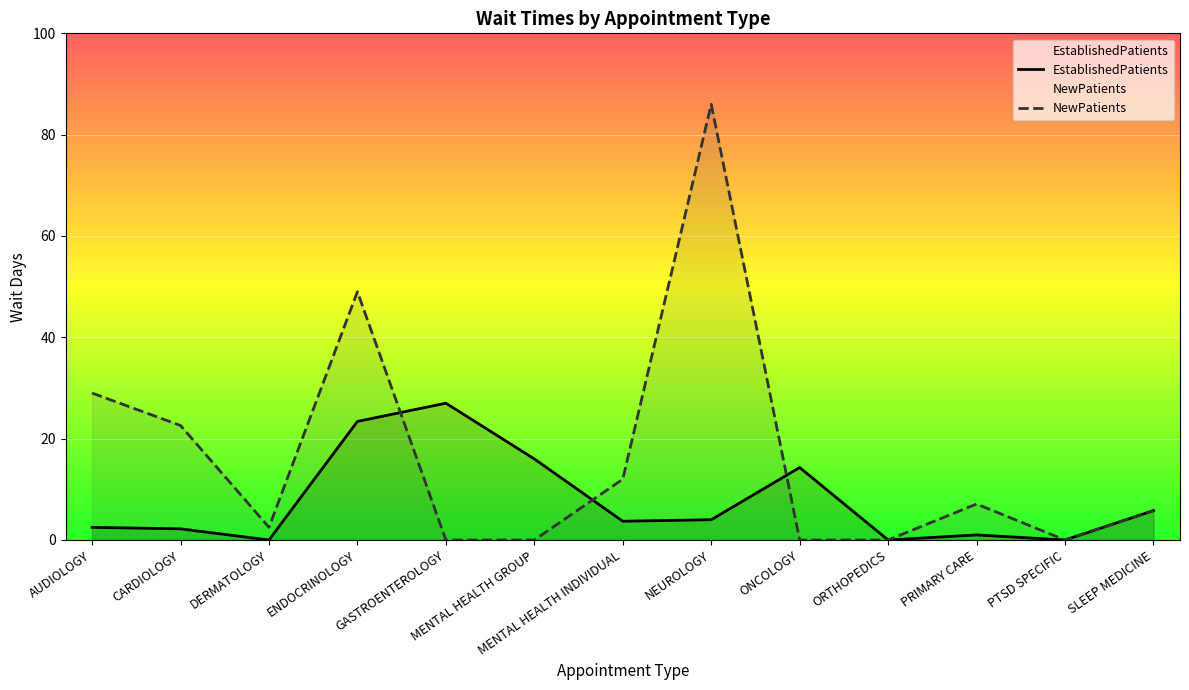

What is the difference between the maximum and minimum values in the EstablishedPatients series?

27.0